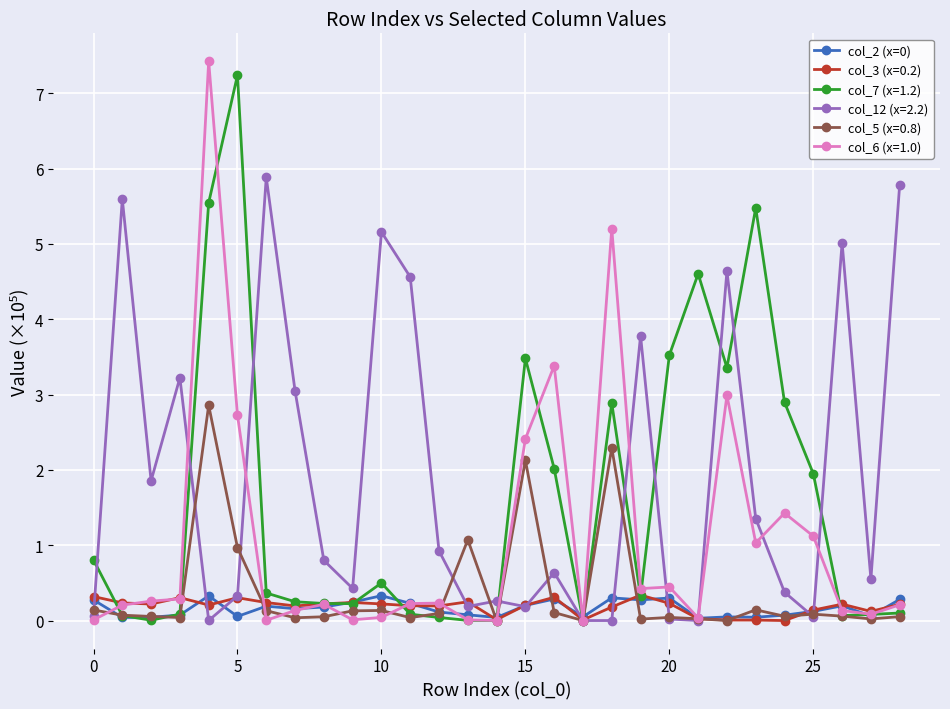

True or false: col_5 (x=0.8) has more than 2 interior local peaks.

True